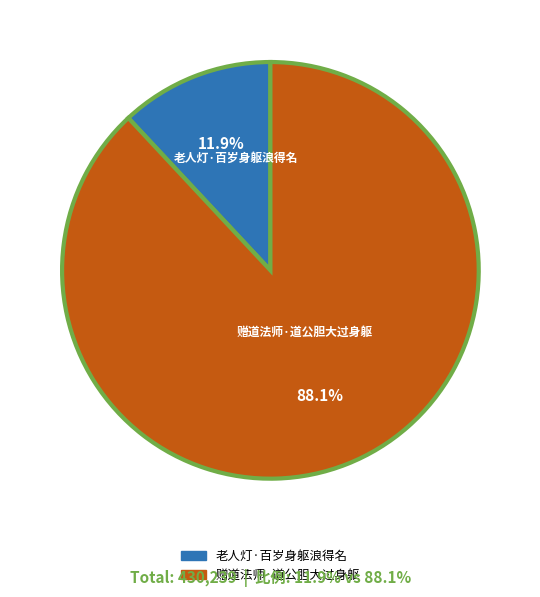

To the nearest percent, what is the combined percentage of 老人灯·百岁身躯浪得名 and 赠道法师·道公胆大过身躯?

100%